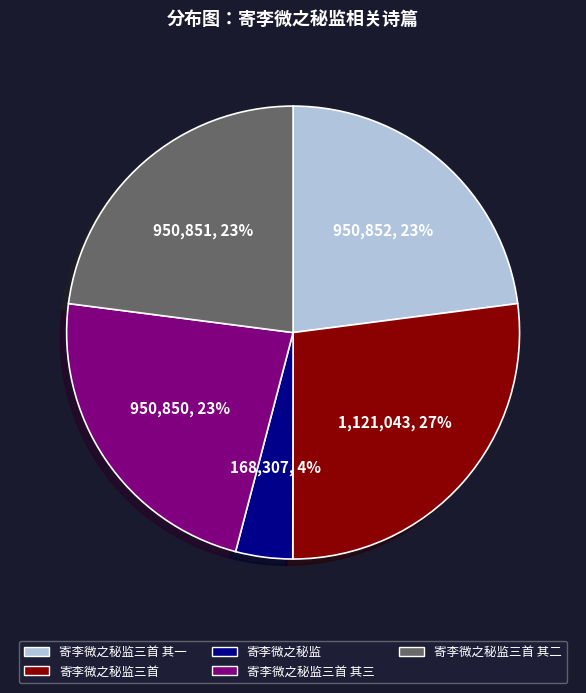

To the nearest percent, what is the average slice percentage?

20%